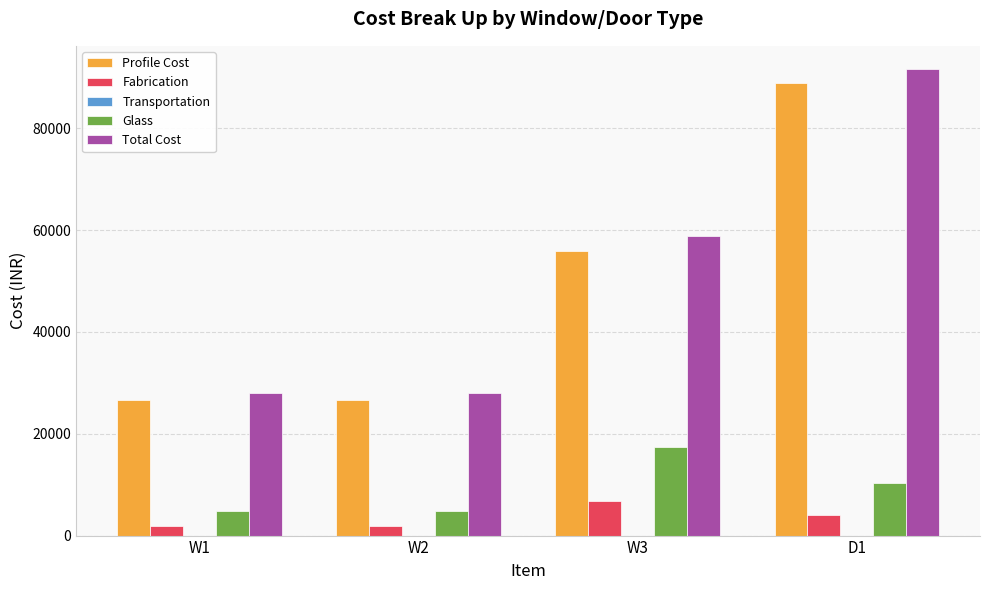

Which series has the widest spread of values?

Total Cost